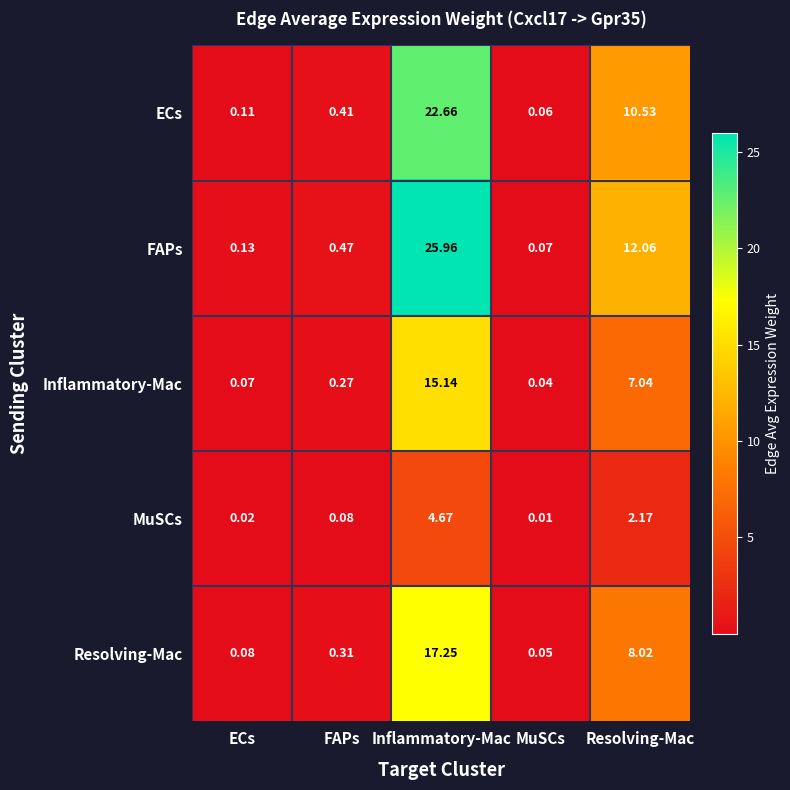

How many series are shown in this chart?

5